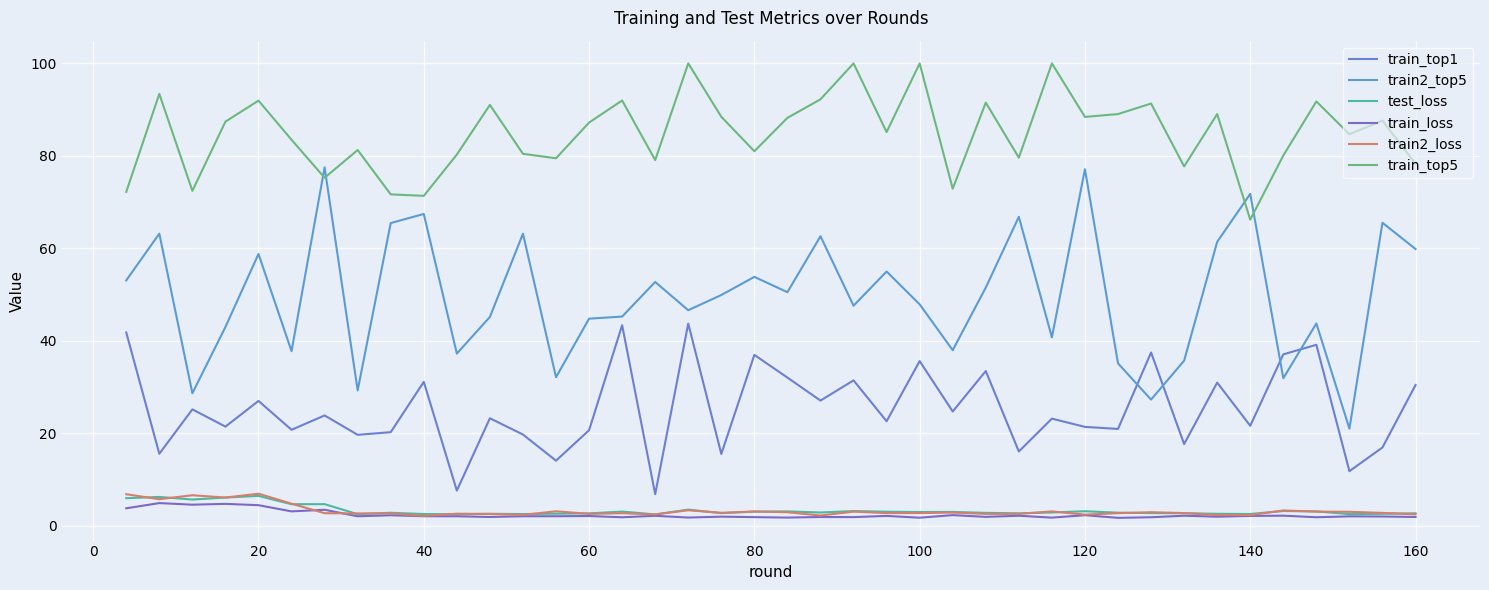

Does the chart have visible grid lines?

Yes